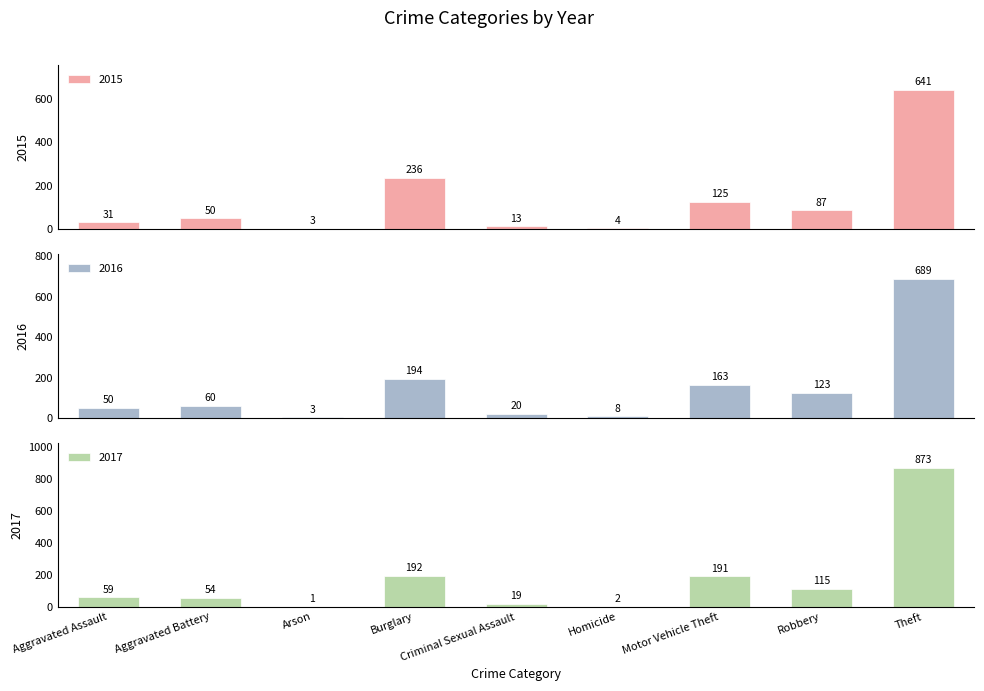

Which series has the widest spread of values?

2017